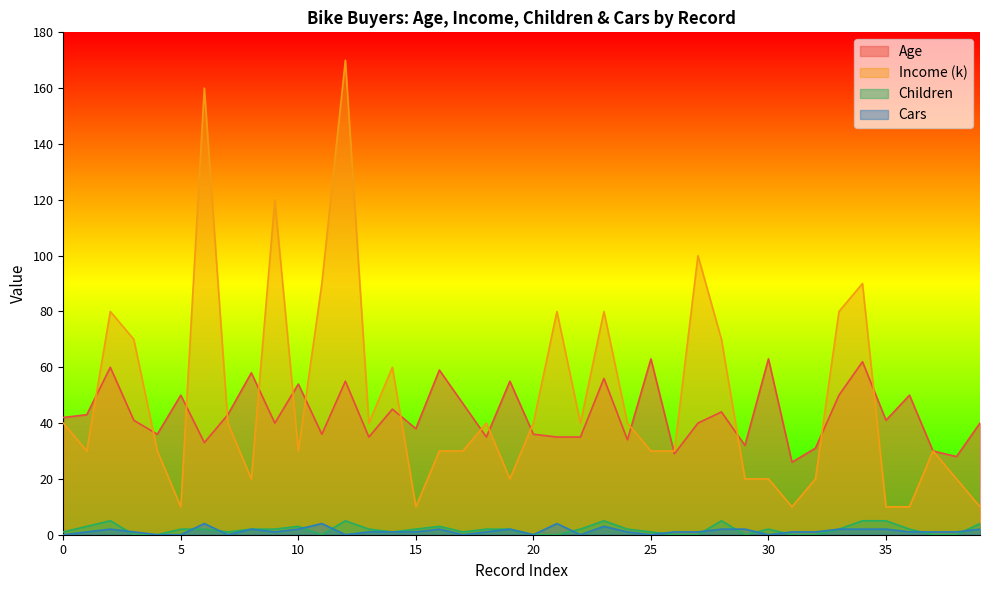

What is the maximum value shown in the chart?

170